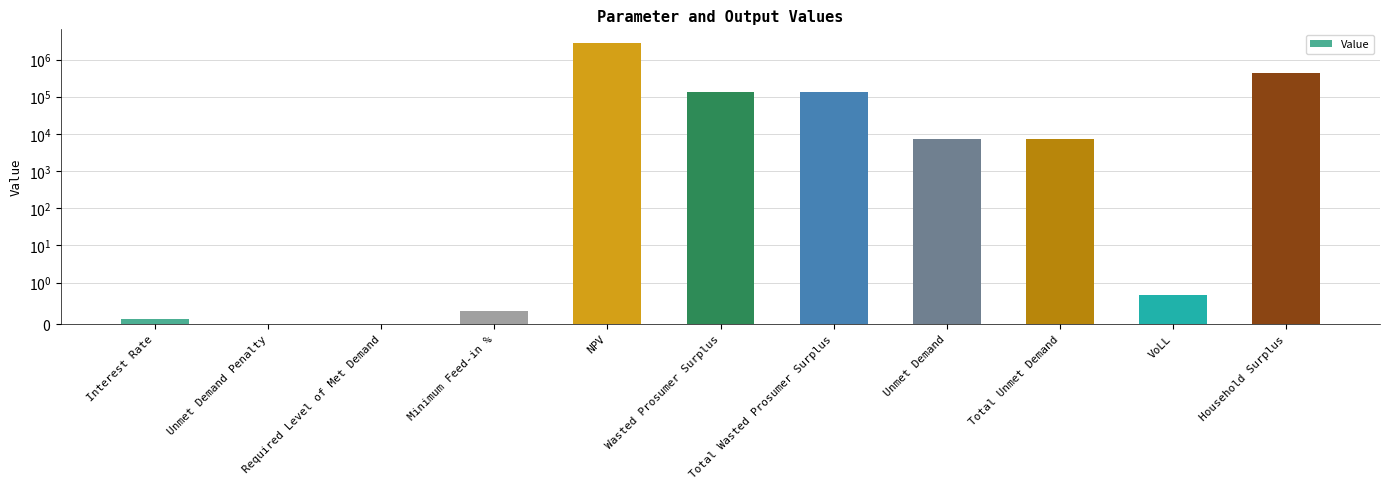

What is the change in value from Unmet Demand Penalty to Wasted Prosumer Surplus?

+132274.9